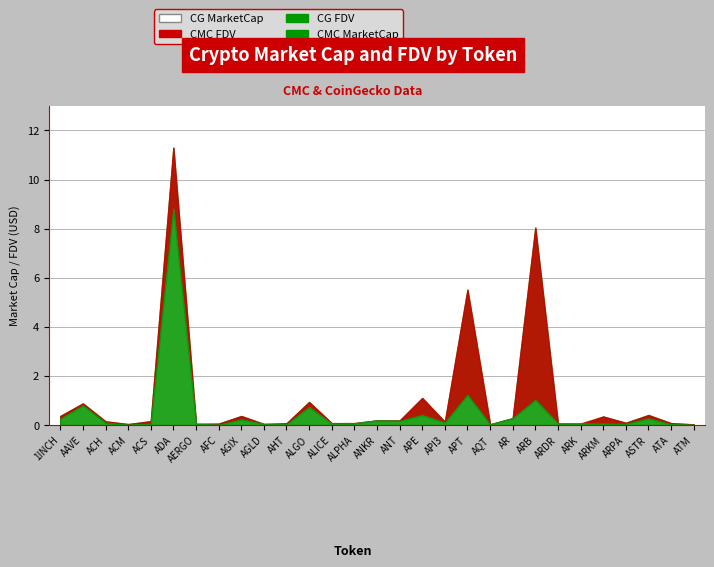

What is the difference between the second highest and minimum values in the CG_FDV series?

8041970065.0